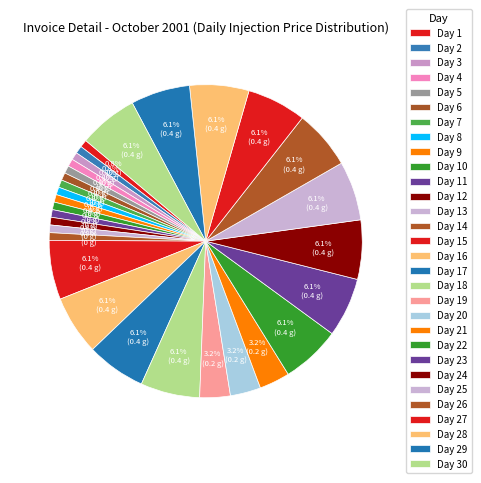

Does Day 7 account for over 50% of the chart?

No